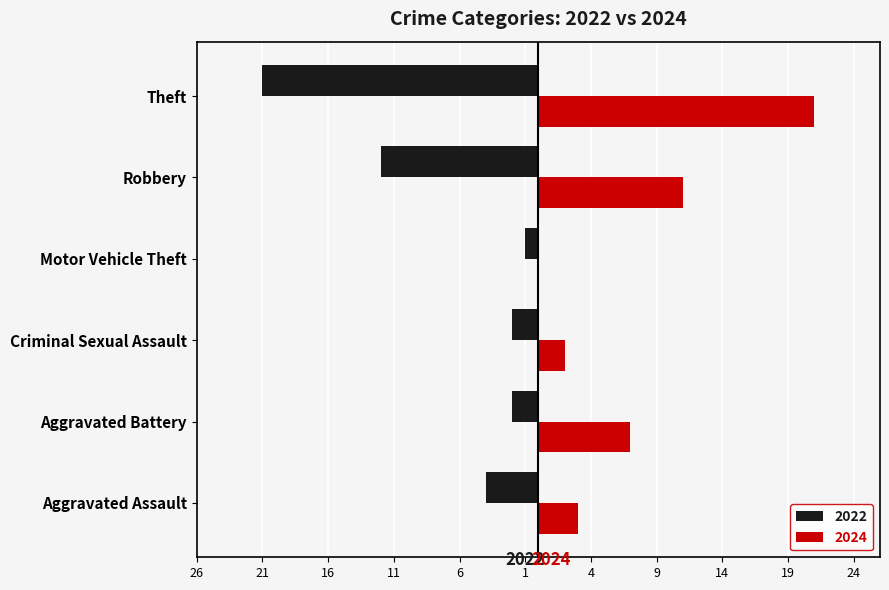

True or false: 2022 has a value of -21 at Robbery.

False